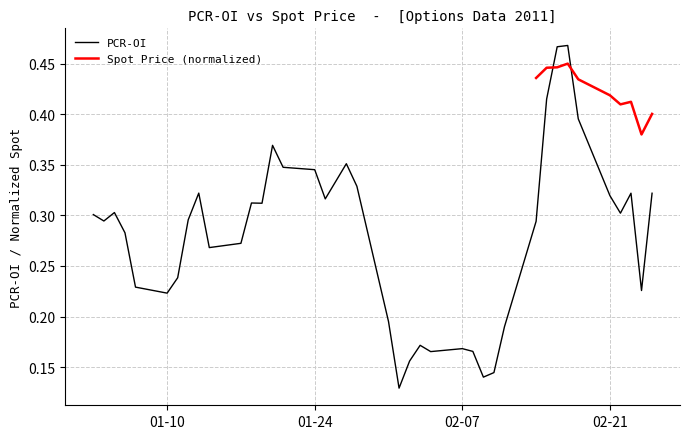

The PCR-OI series shows 0.2 at 01-24. True or false?

False